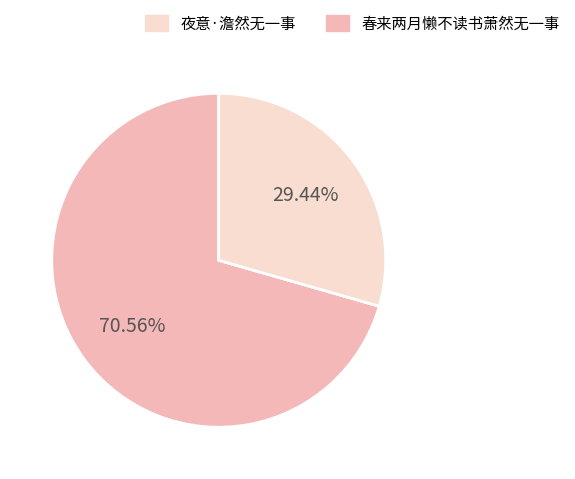

Is there a majority slice in this chart?

Yes